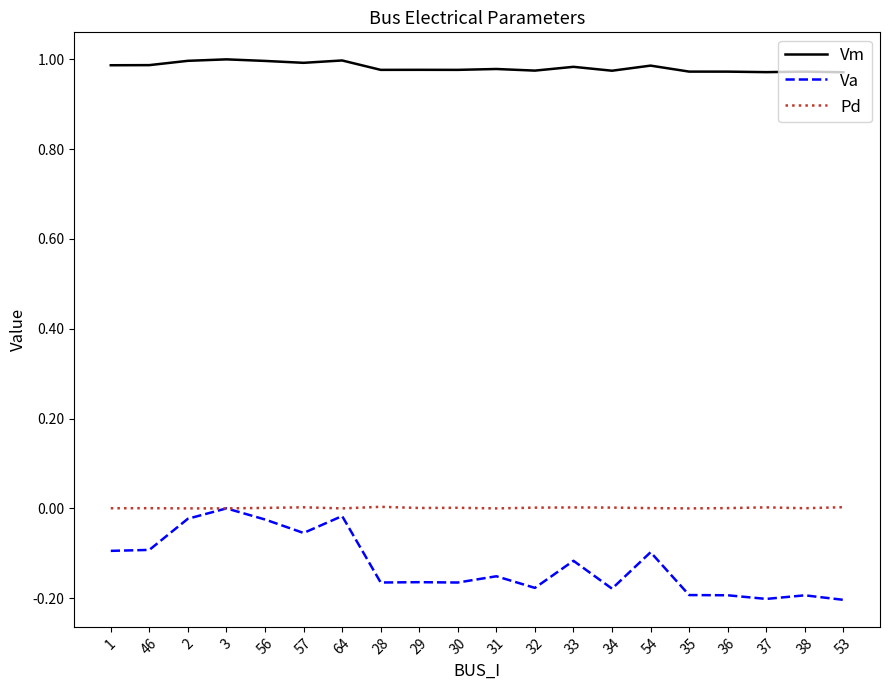

What is the total value across all series at 32?

0.8